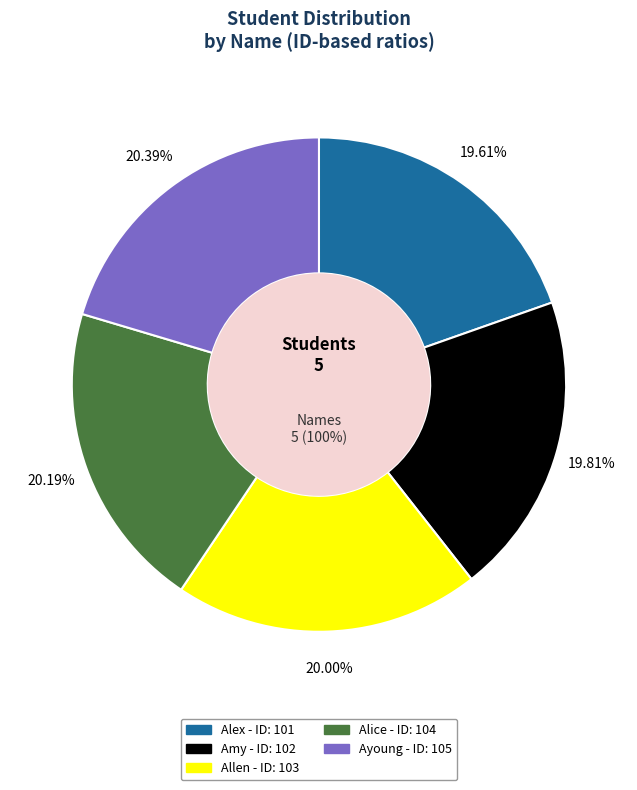

The Alex slice represents 20% of the pie. True or false?

True